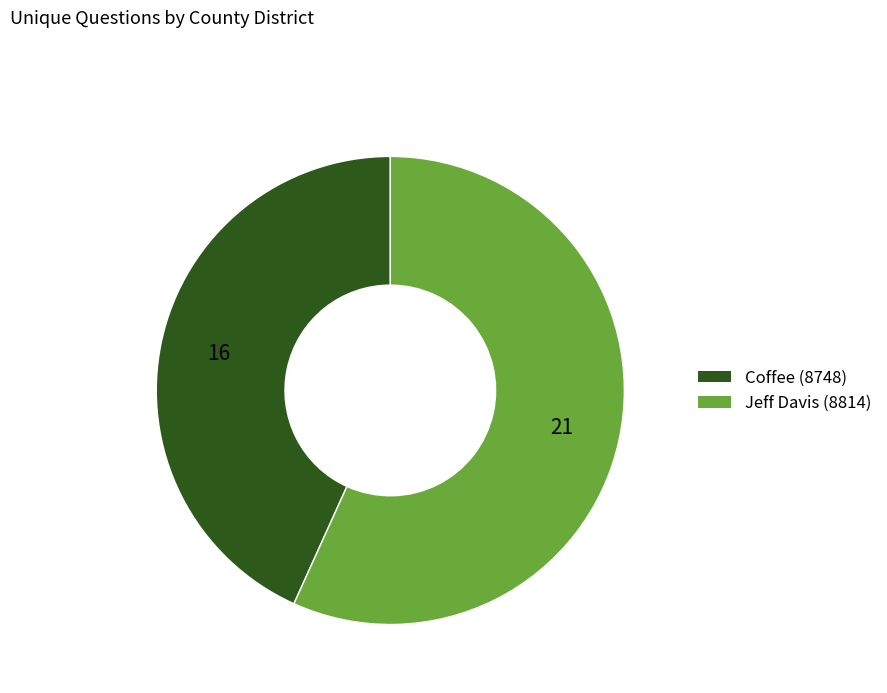

How many slices are in this pie chart?

2